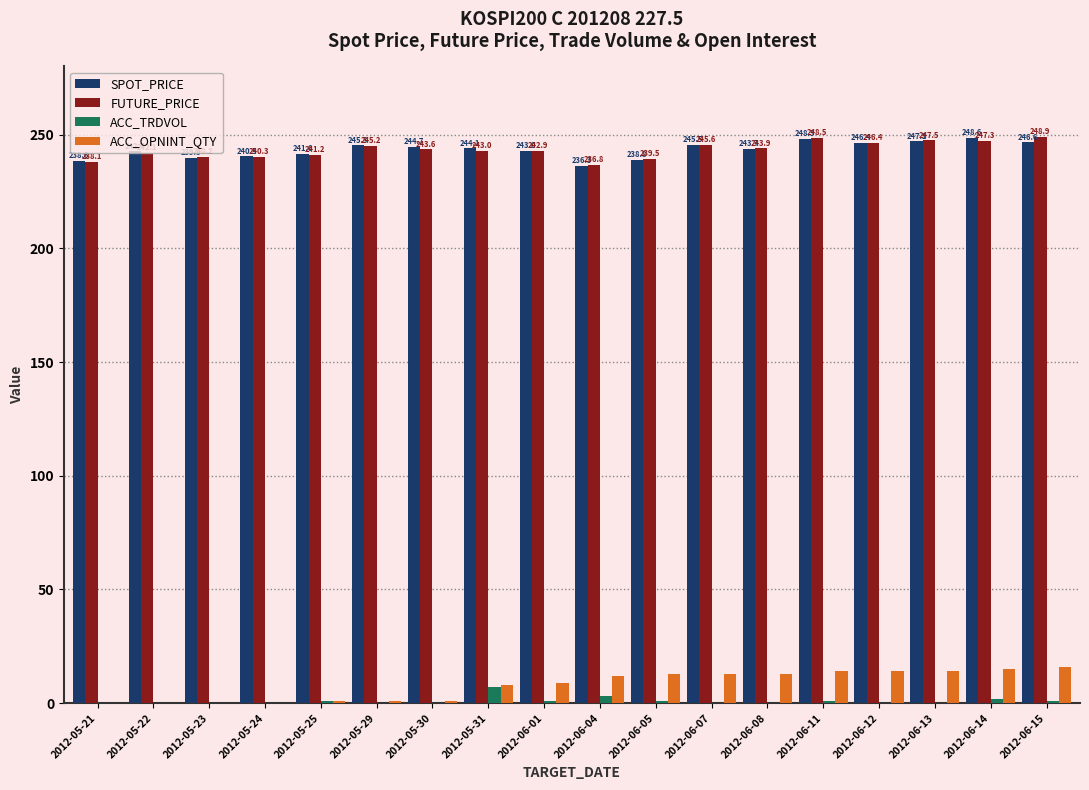

At which category does the chart reach its peak across all series?

2012-06-15